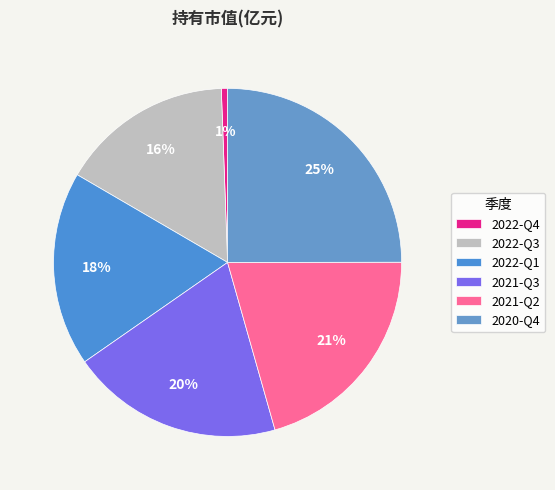

Count the number of slices in the pie.

6